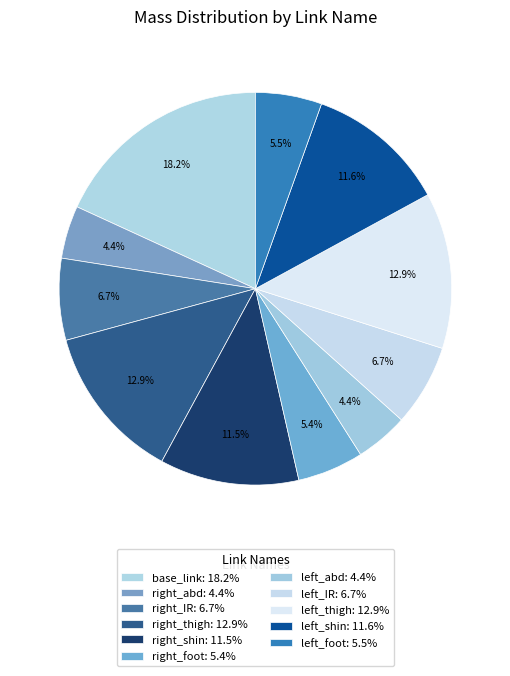

Between left_thigh and right_thigh, which is larger?

left_thigh